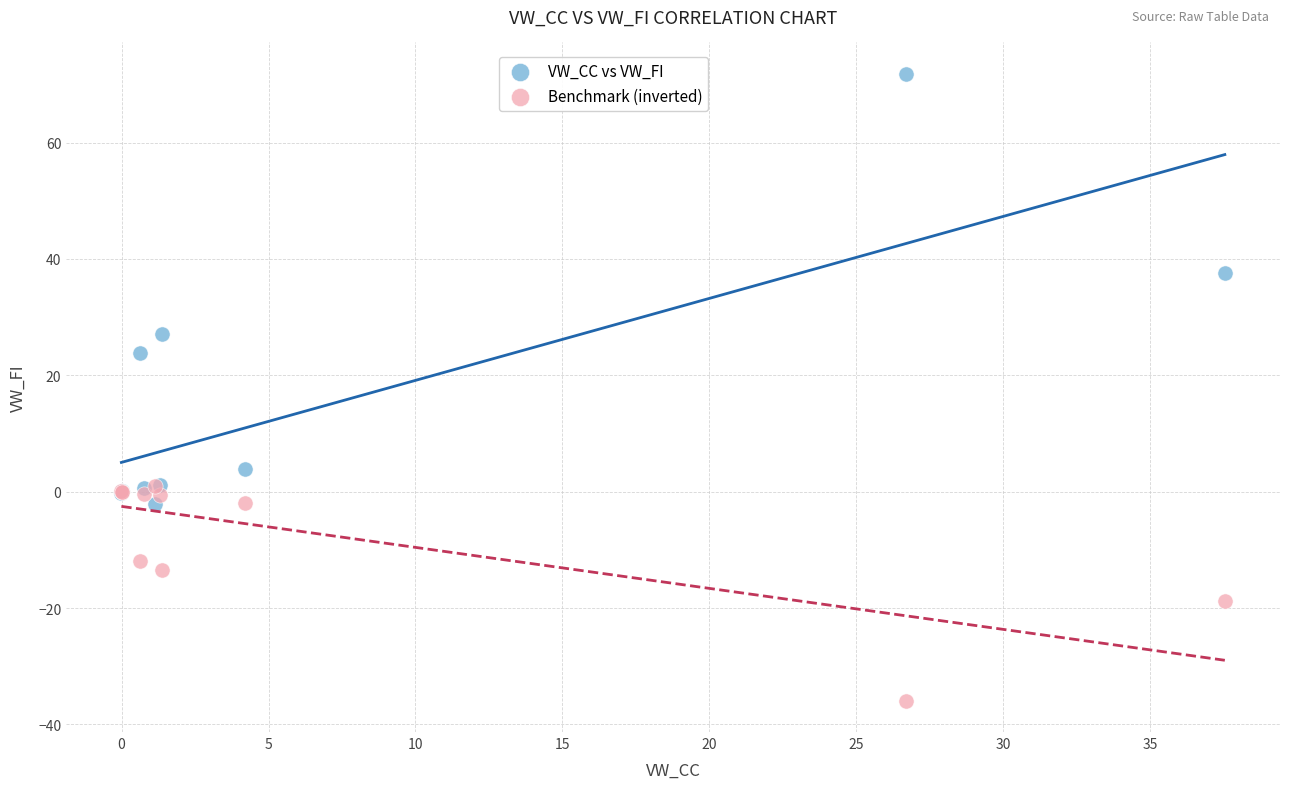

Across all series, what Y value is closest to 17?

23.9